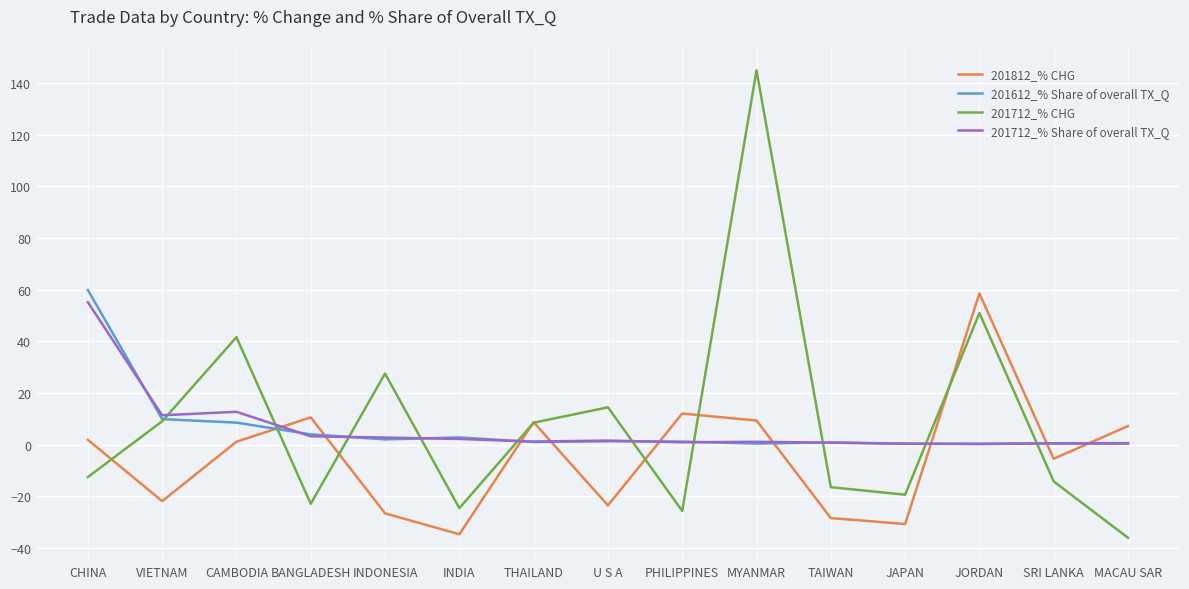

Which series changed the most between INDIA and SRI LANKA?

201812_% CHG